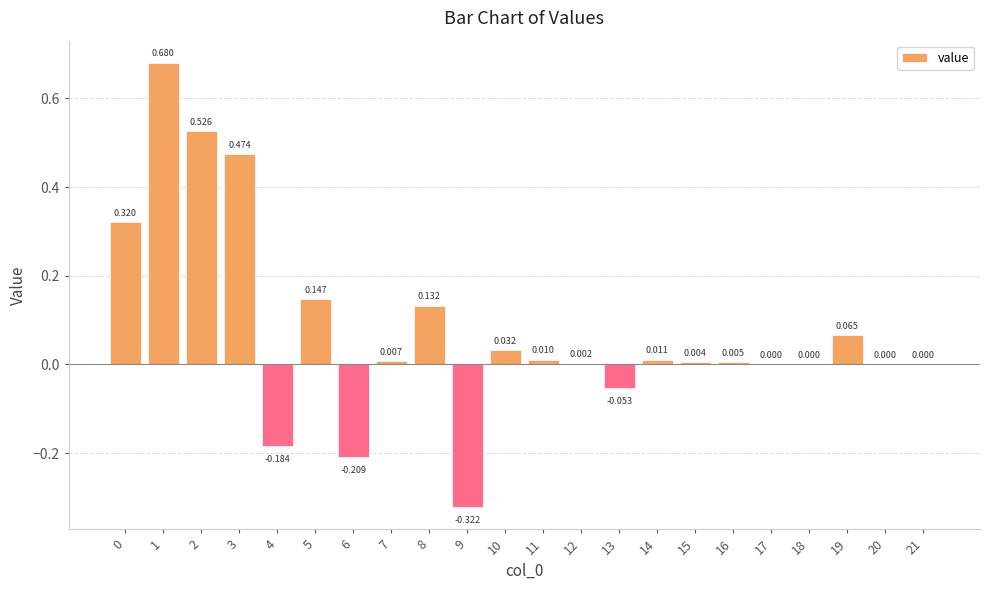

What is the value of the 9th bar from the left?

0.1